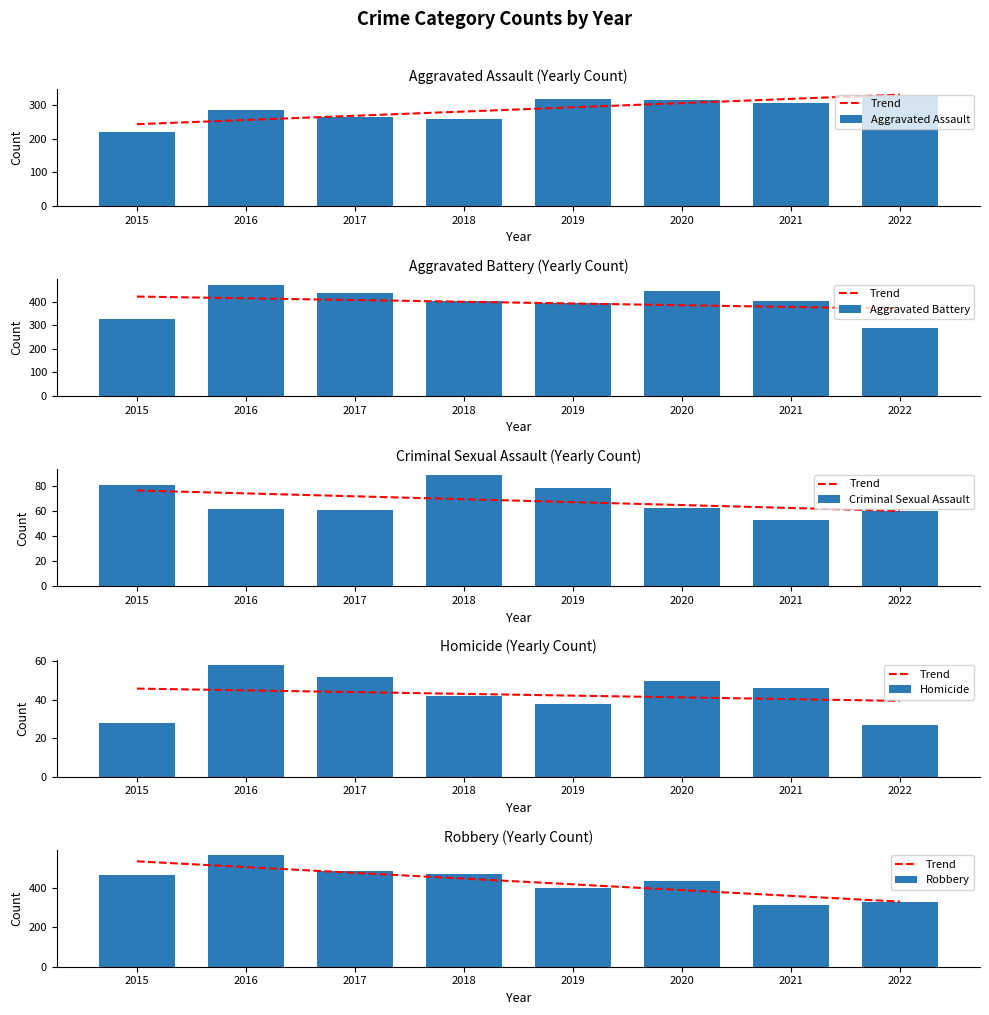

True or false: Robbery has a value of 200 at 2018.

False